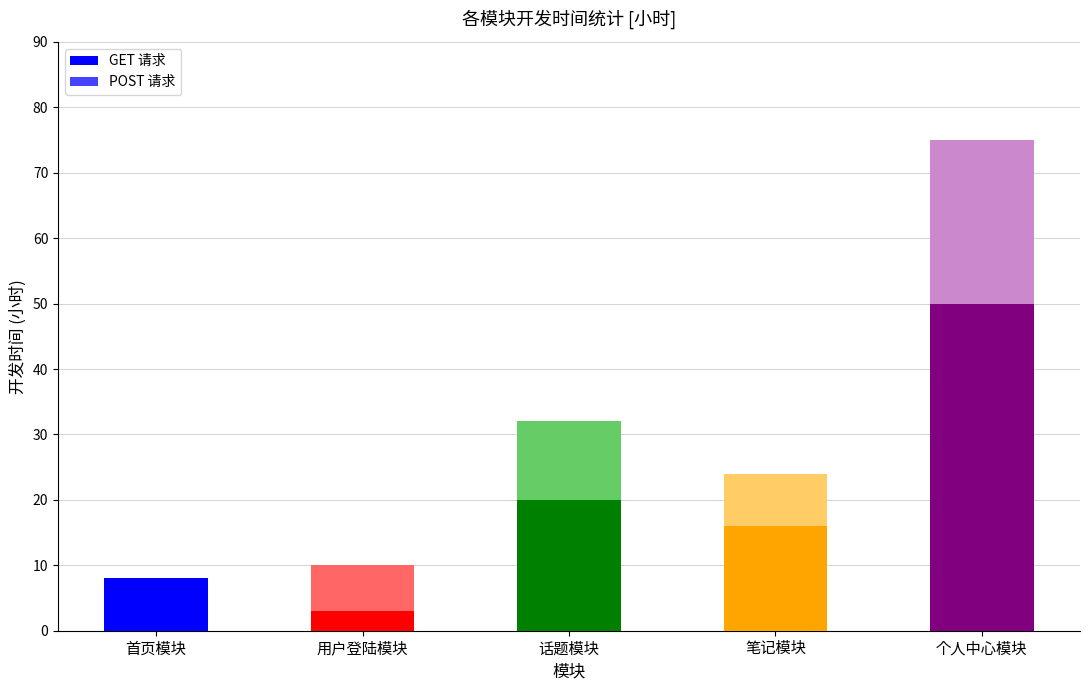

Reading right to left, transcribe the values for GET 请求.

个人中心模块=50	笔记模块=16	话题模块=20	用户登陆模块=3	首页模块=8